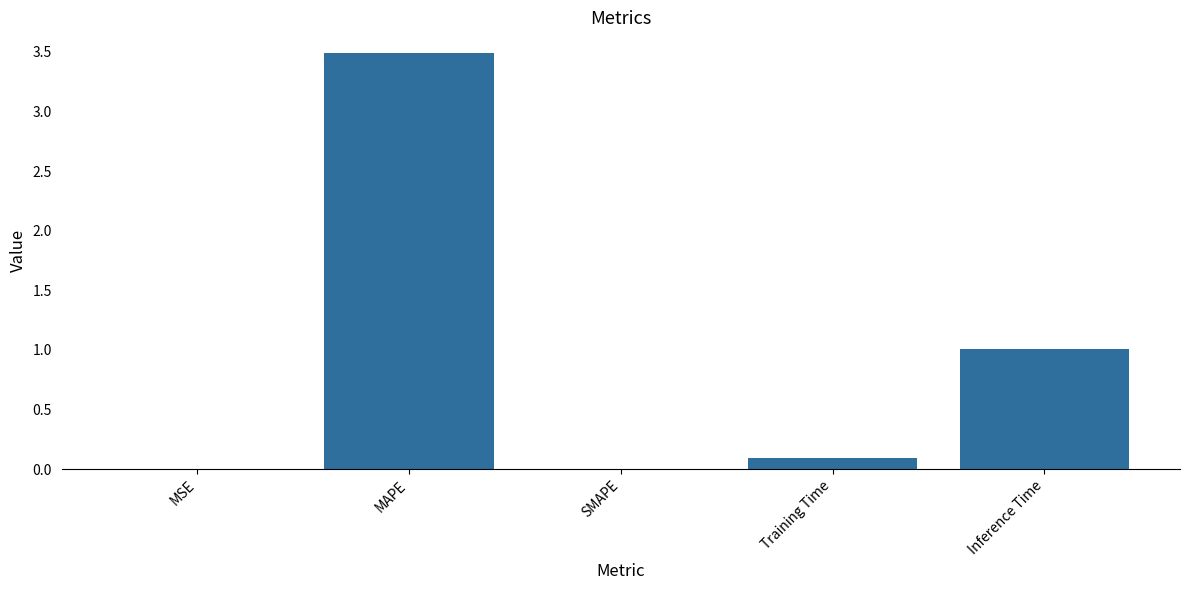

Which label corresponds to the largest value in the chart?

MAPE